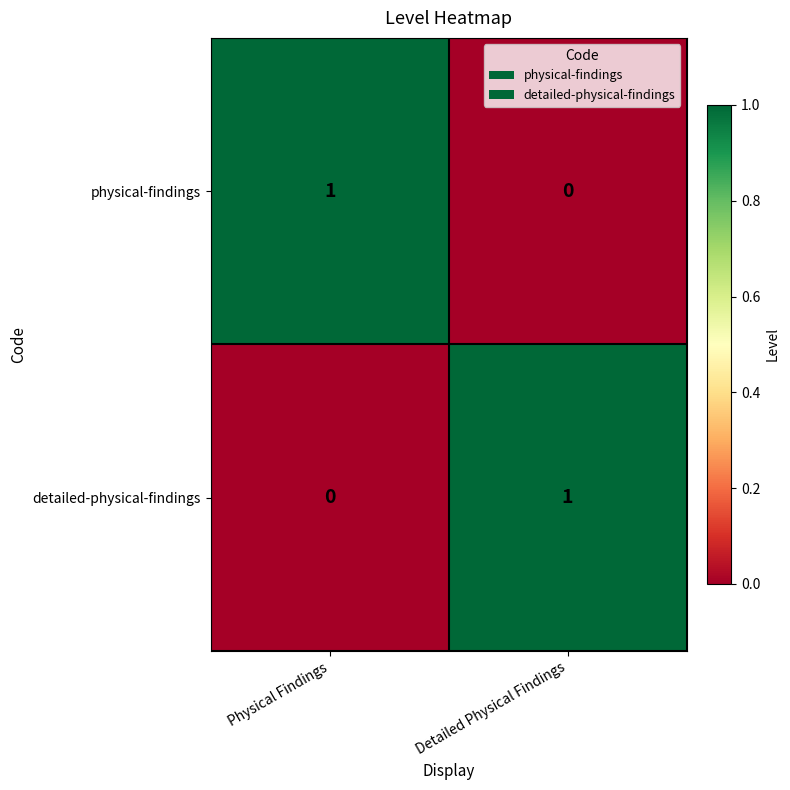

At which label does physical-findings reach its peak?

Physical Findings